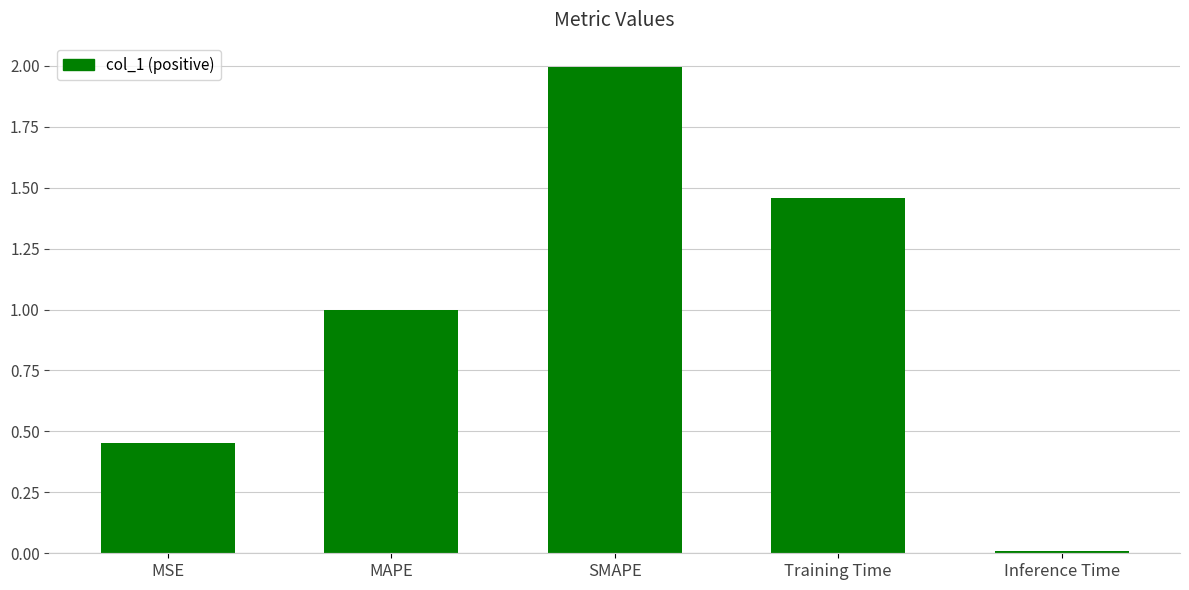

Is it true that the value at Inference Time is 0.0?

True